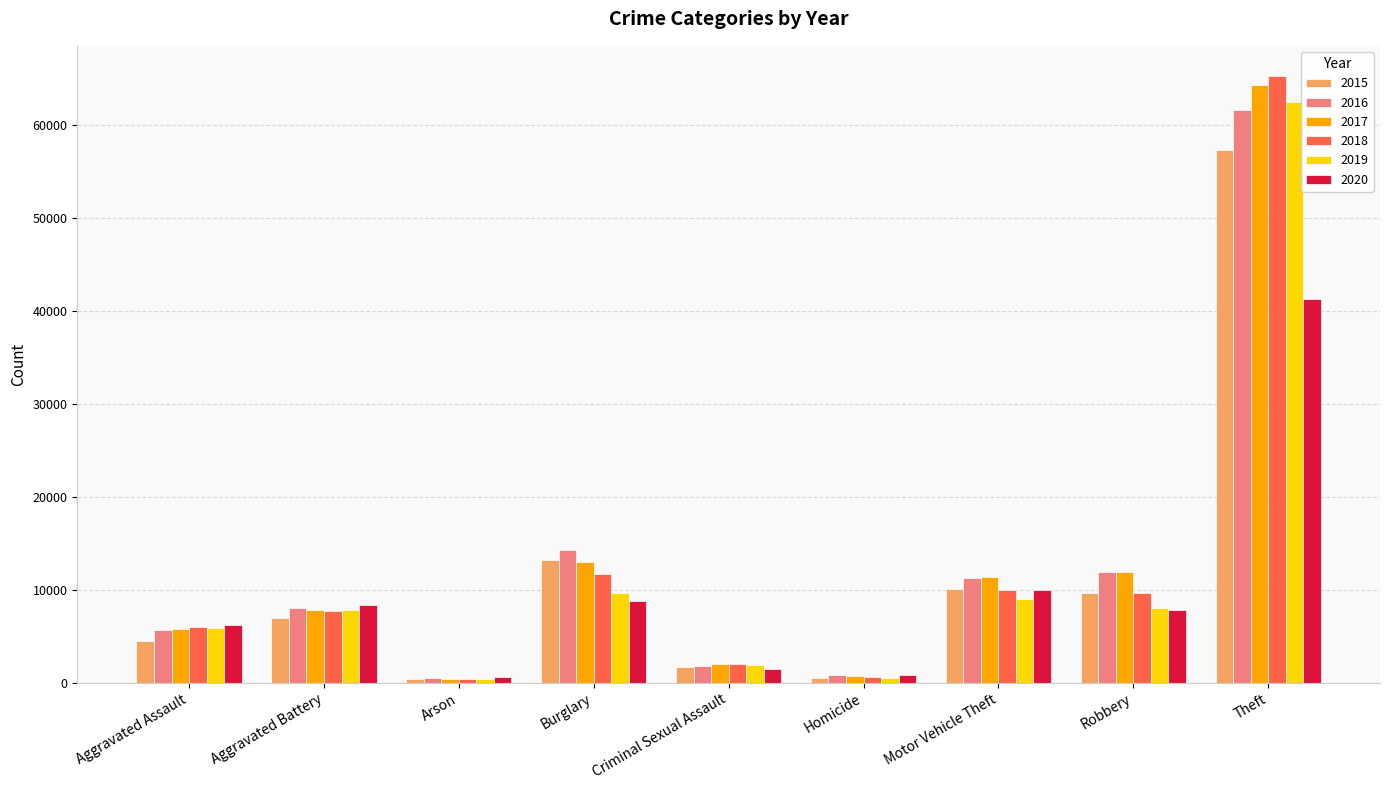

What are all the series names shown in the legend?

2015, 2016, 2017, 2018, 2019, 2020